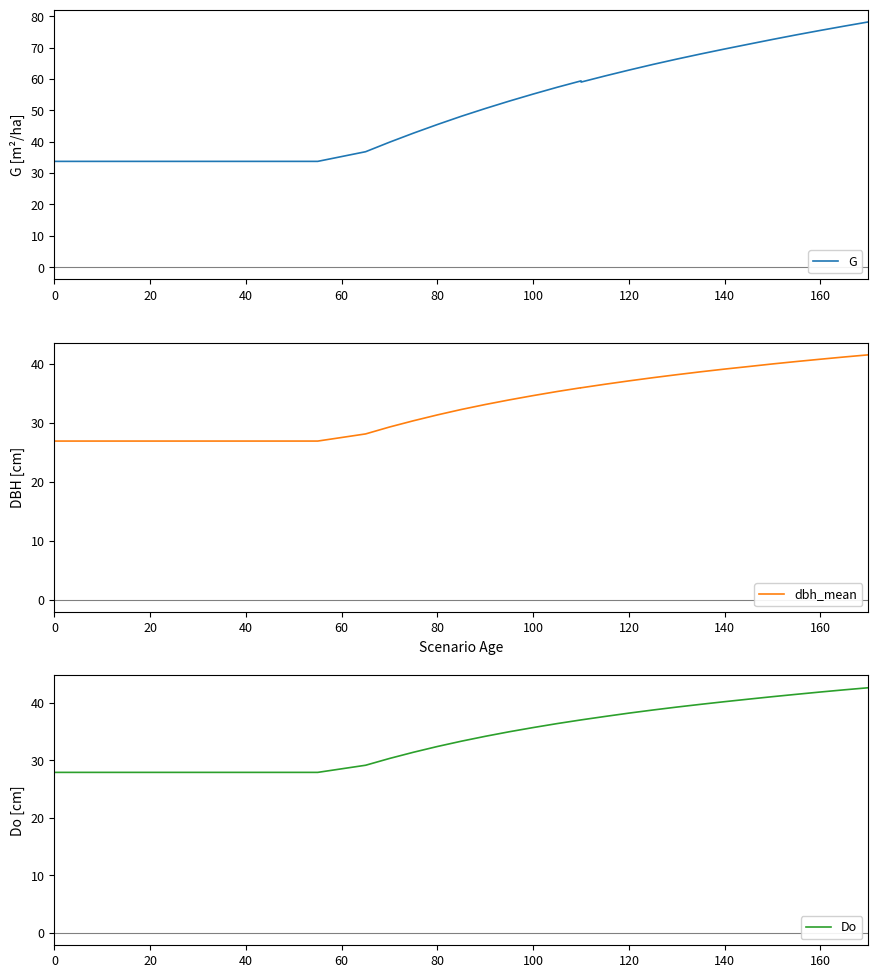

What are all the series names shown in the legend?

G, dbh_mean, Do